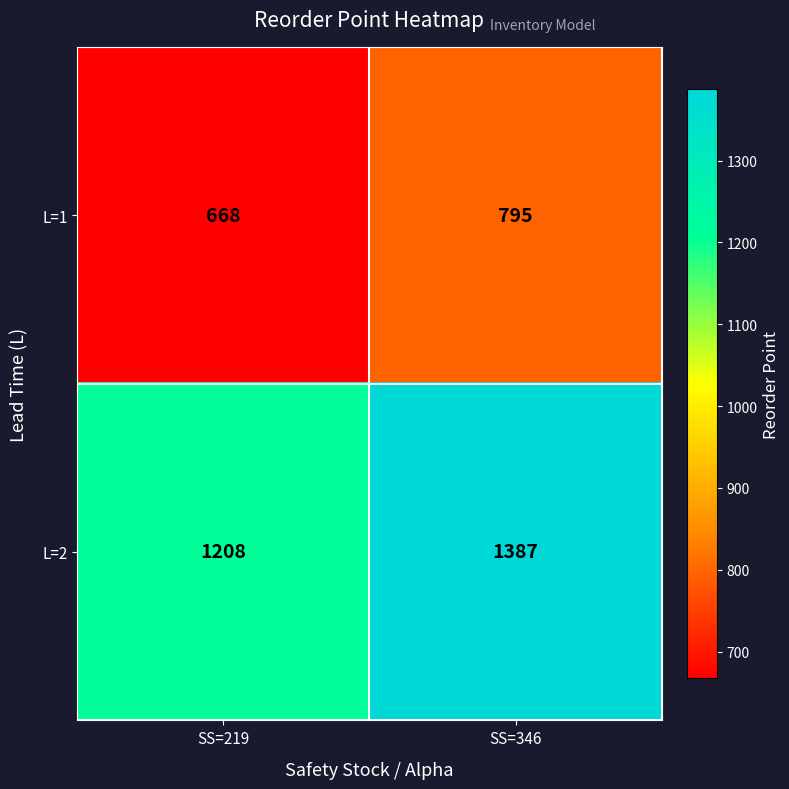

How many data points does each series have?

2